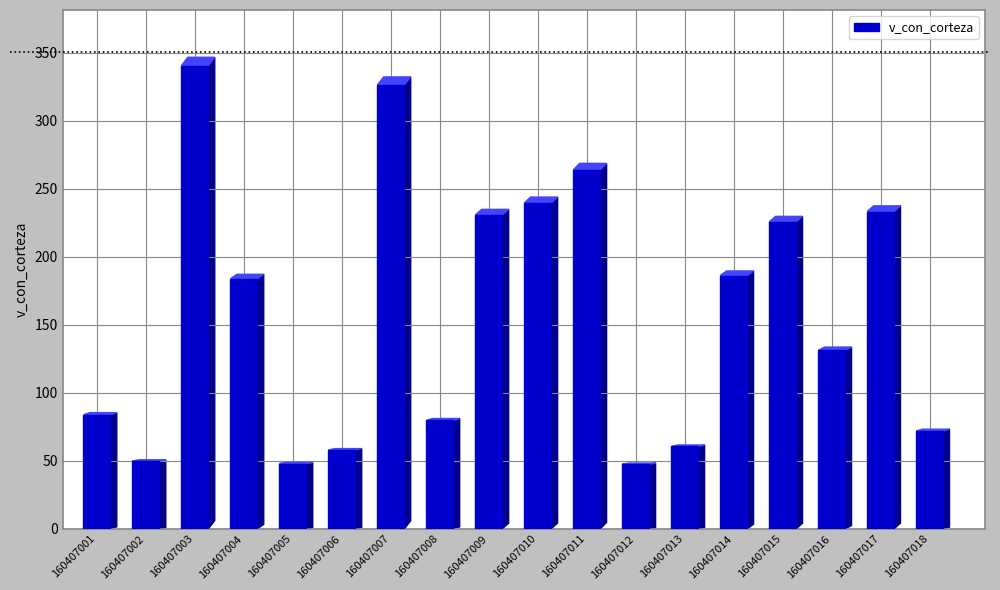

Which label corresponds to the smallest value in the chart?

160407012